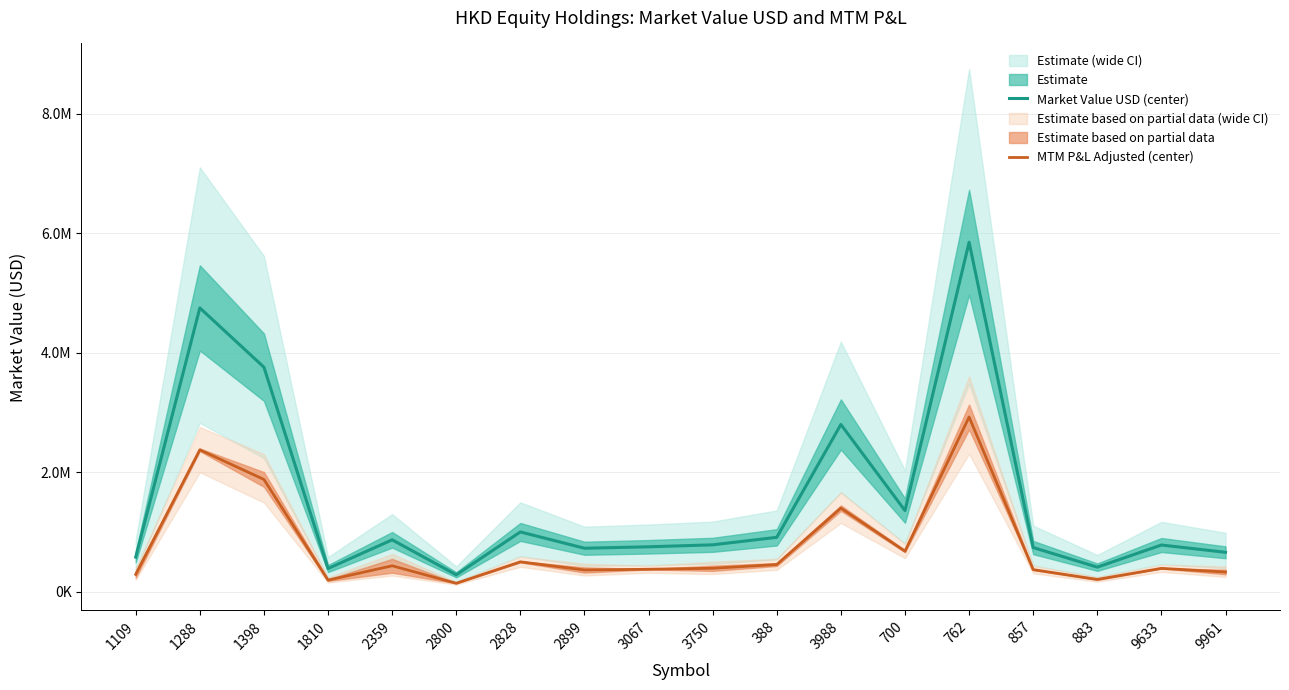

Which category has the highest value across all series?

762